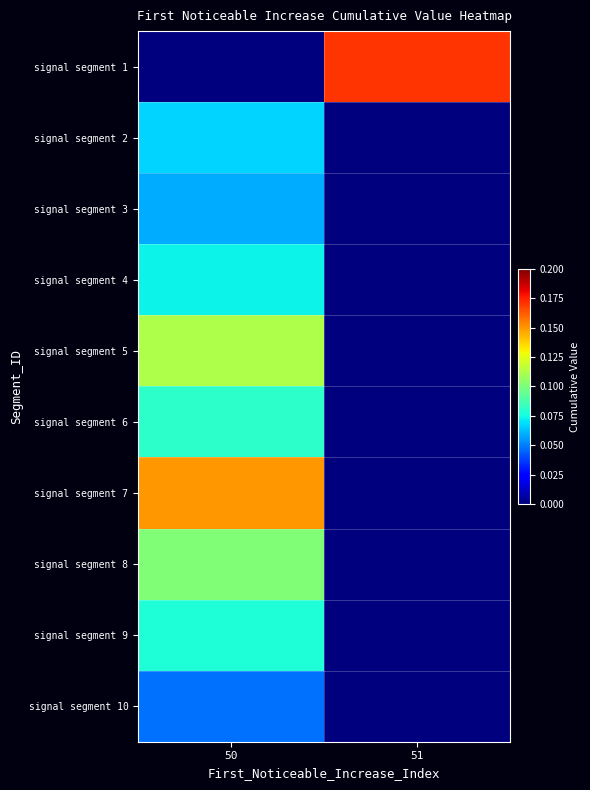

What is the spread (max minus min) of values at 51?

0.2